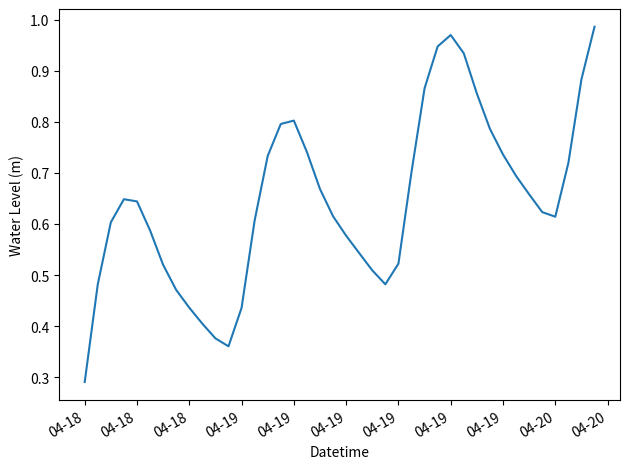

Count the number of categories in the chart.

40